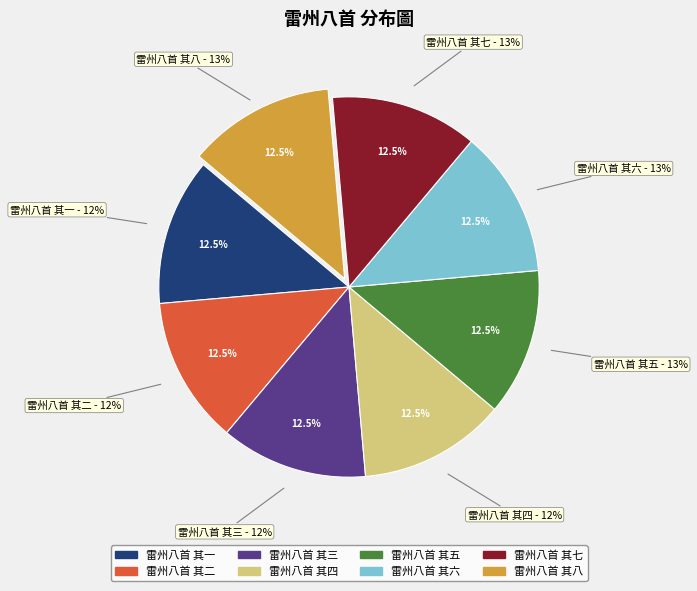

The 雷州八首 其八 slice represents 20% of the pie. True or false?

False